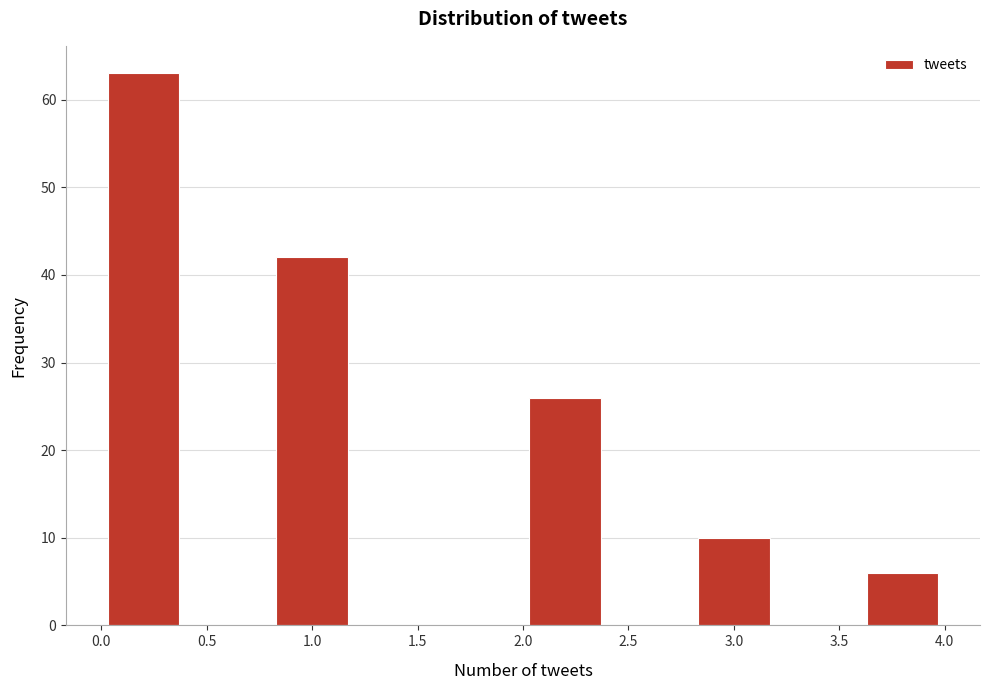

Reading left to right, list every bar in this chart as the range it spans on the x-axis followed by its height. The values are not printed on the chart, so give them approximately, as read against the axis.

0.0 to 0.4: 63
0.4 to 0.8: 0
0.8 to 1.2: 42
1.2 to 1.6: 0
1.6 to 2.0: 0
2.0 to 2.4: 26
2.4 to 2.8: 0
2.8 to 3.2: 10
3.2 to 3.6: 0
3.6 to 4.0: 6